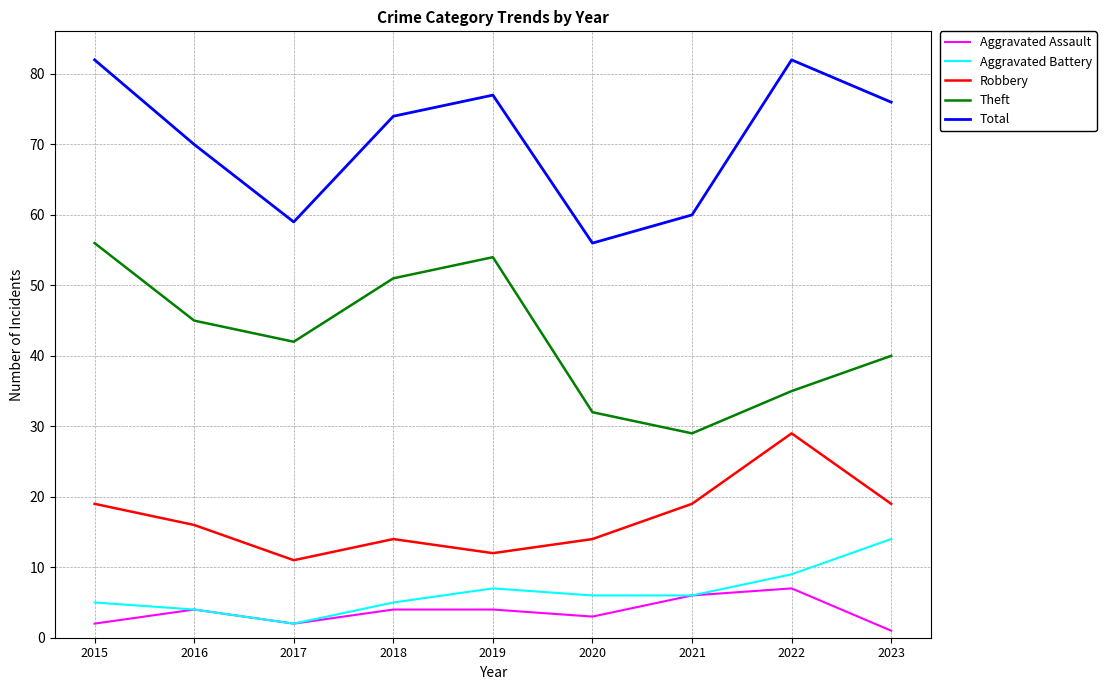

Reading right to left, what are all the values shown in this chart?

Aggravated Assault: 2023=1	2022=7	2021=6	2020=3	2019=4	2018=4	2017=2	2016=4	2015=2
Aggravated Battery: 2023=14	2022=9	2021=6	2020=6	2019=7	2018=5	2017=2	2016=4	2015=5
Robbery: 2023=19	2022=29	2021=19	2020=14	2019=12	2018=14	2017=11	2016=16	2015=19
Theft: 2023=40	2022=35	2021=29	2020=32	2019=54	2018=51	2017=42	2016=45	2015=56
Total: 2023=76	2022=82	2021=60	2020=56	2019=77	2018=74	2017=59	2016=70	2015=82